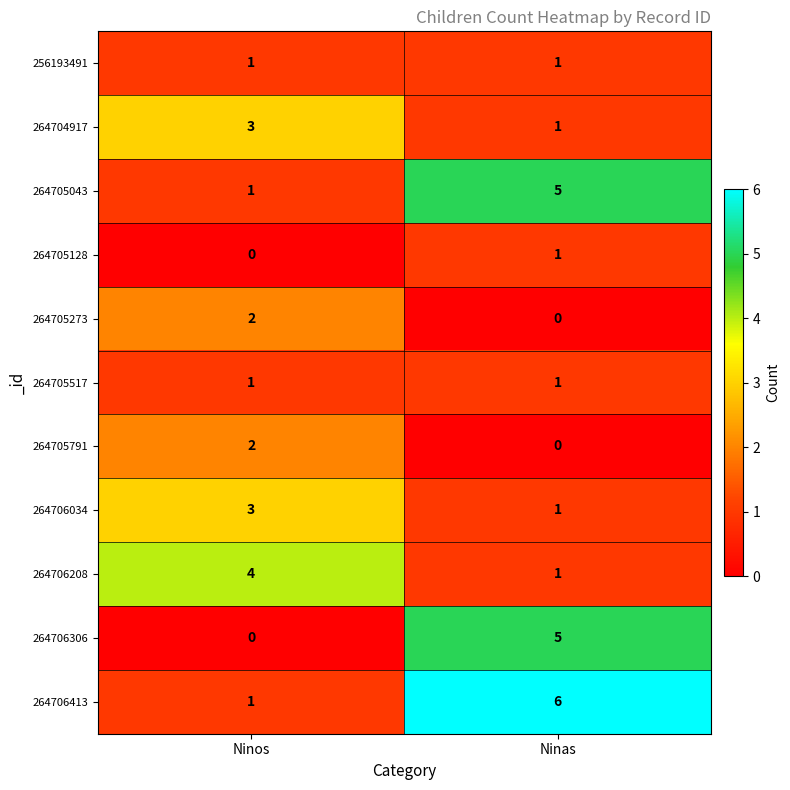

Reading left to right, list all the values displayed in this chart.

256193491: 1	1
264704917: 3	1
264705043: 1	5
264705128: 0	1
264705273: 2	0
264705517: 1	1
264705791: 2	0
264706034: 3	1
264706208: 4	1
264706306: 0	5
264706413: 1	6